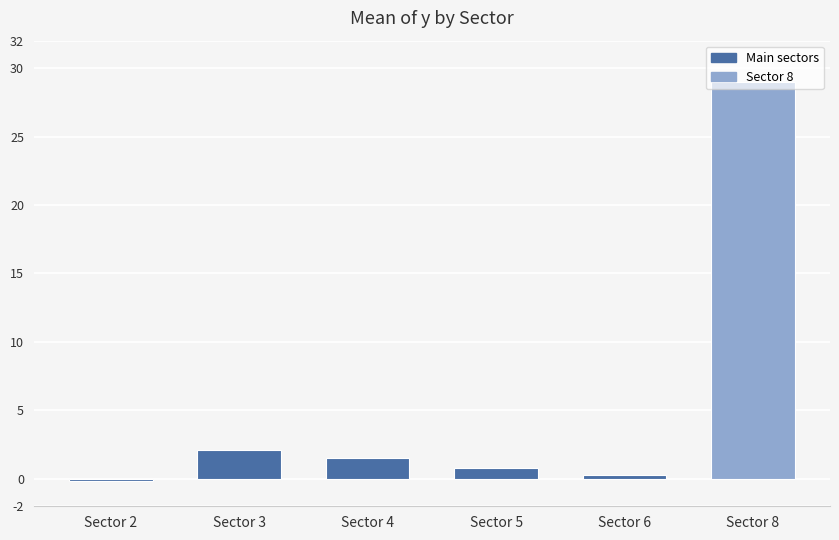

How many bars are there in total?

6